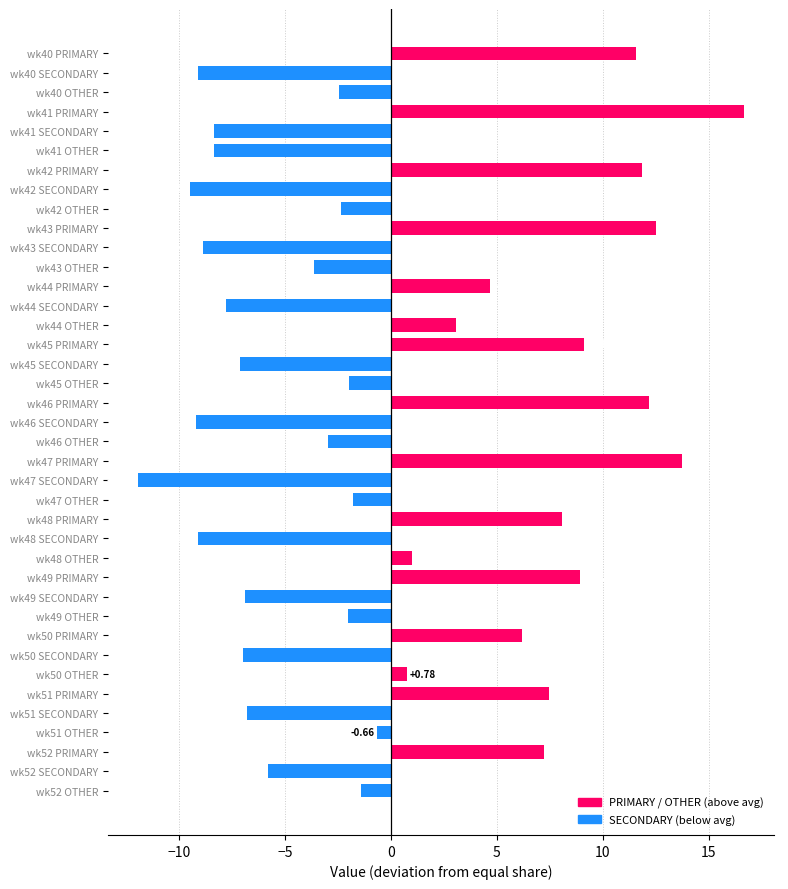

Which label corresponds to the smallest value in the chart?

wk47 SECONDARY